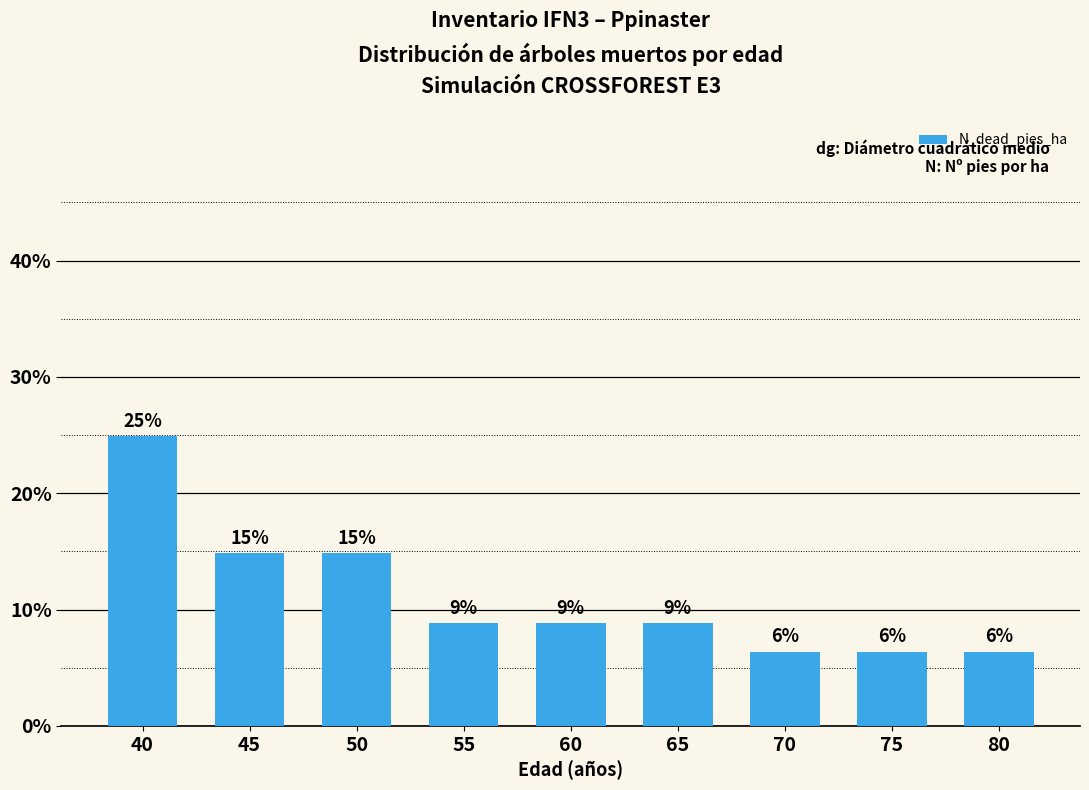

Does the chart contain any negative values?

No